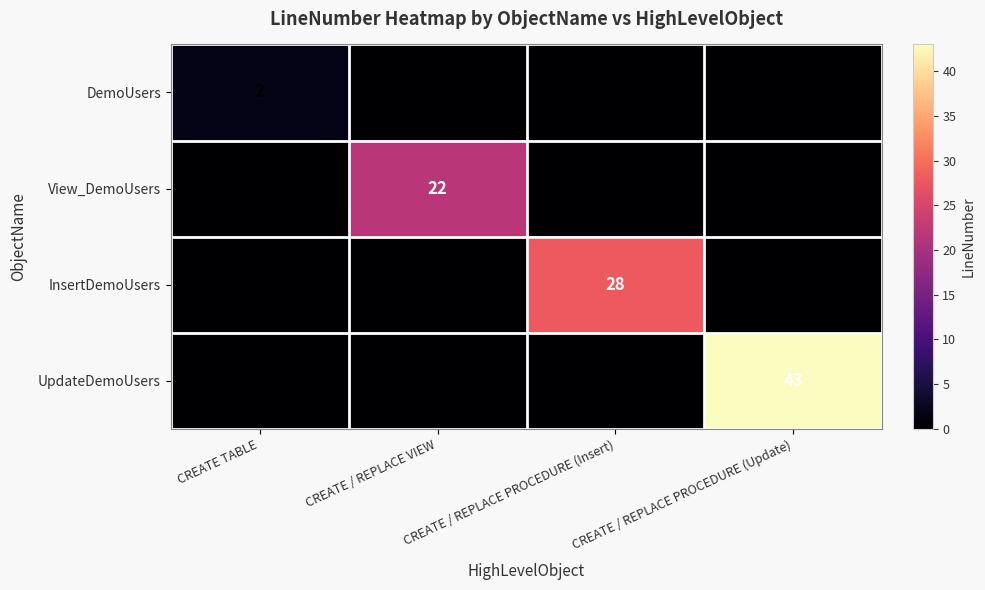

What is the difference between the highest and lowest values at CREATE TABLE?

2